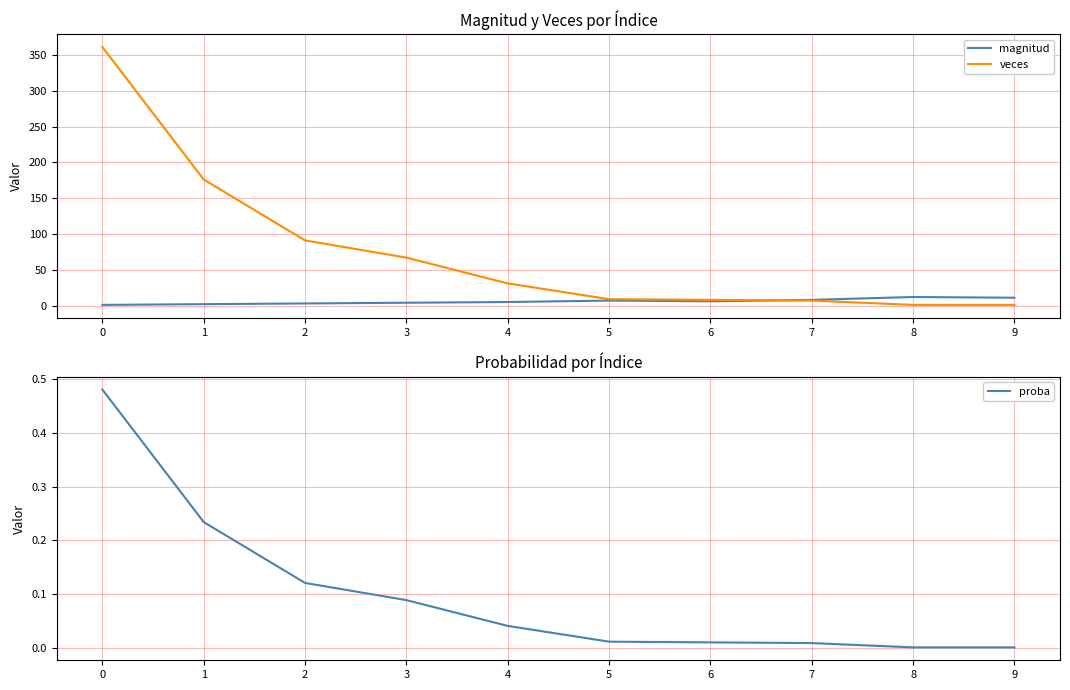

List the series in order of their peak value, highest first.

veces, magnitud, proba